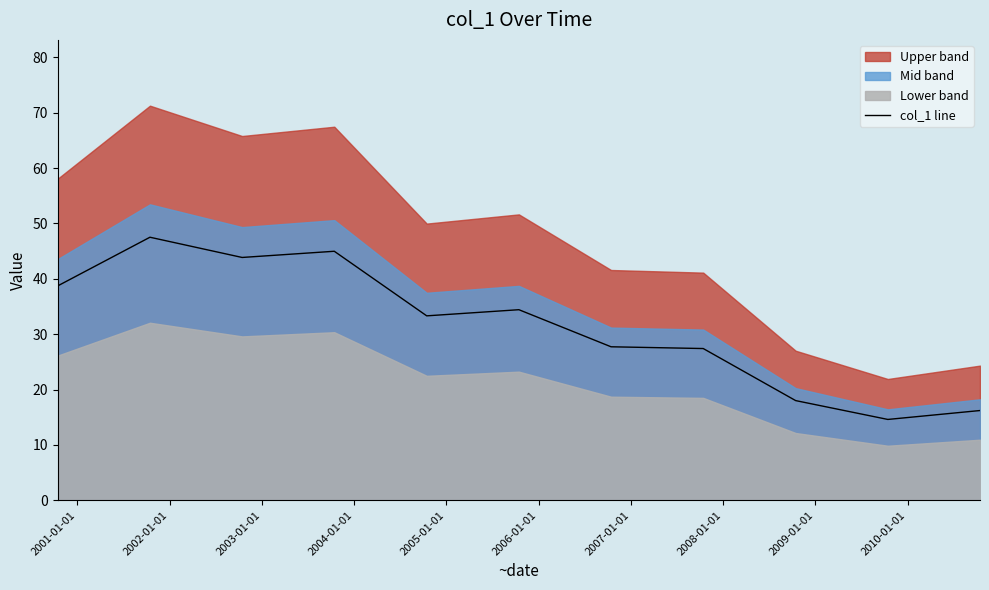

What is the minimum value for col_1 line?

14.6